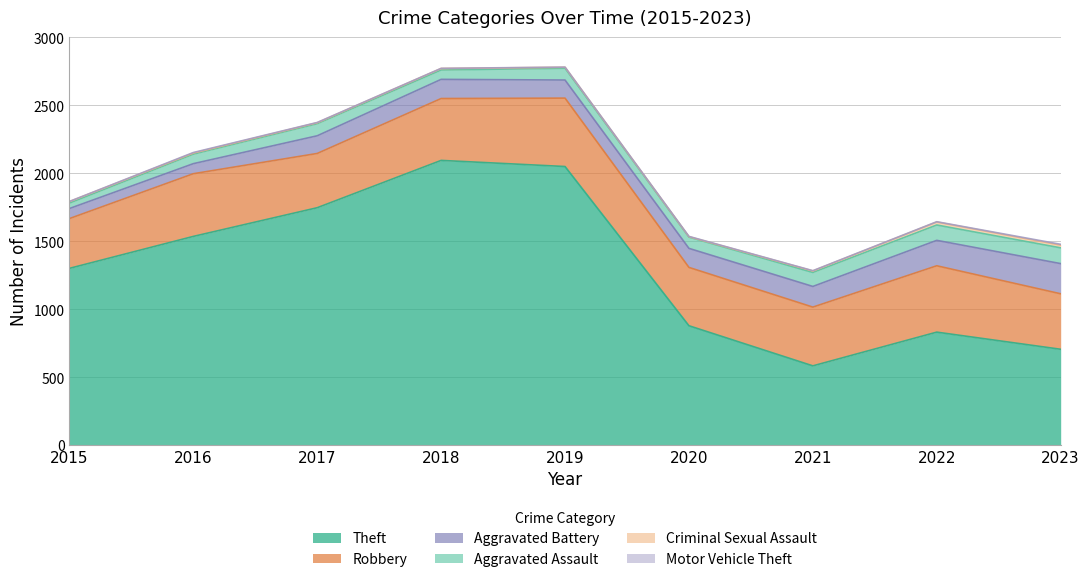

In Criminal Sexual Assault, how many points are lower than both neighbors (excluding endpoints)?

2